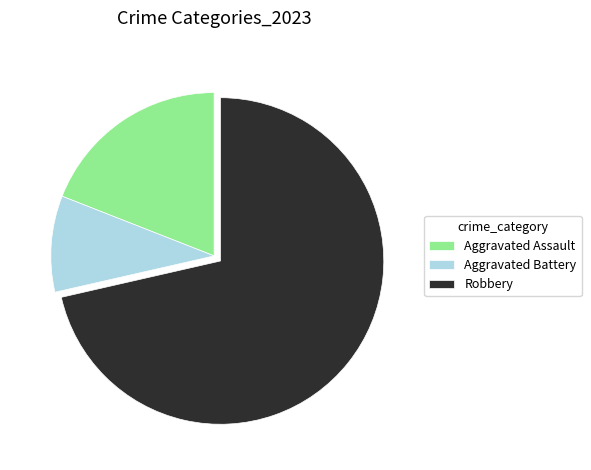

Rank the categories by value from lowest to highest.

Aggravated Battery, Aggravated Assault, Robbery